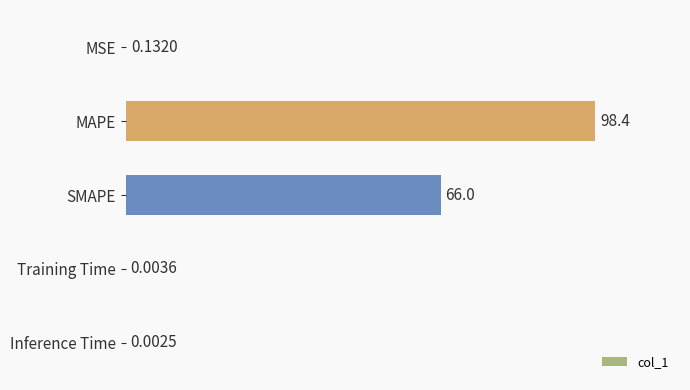

What is the sum of all values?

164.5